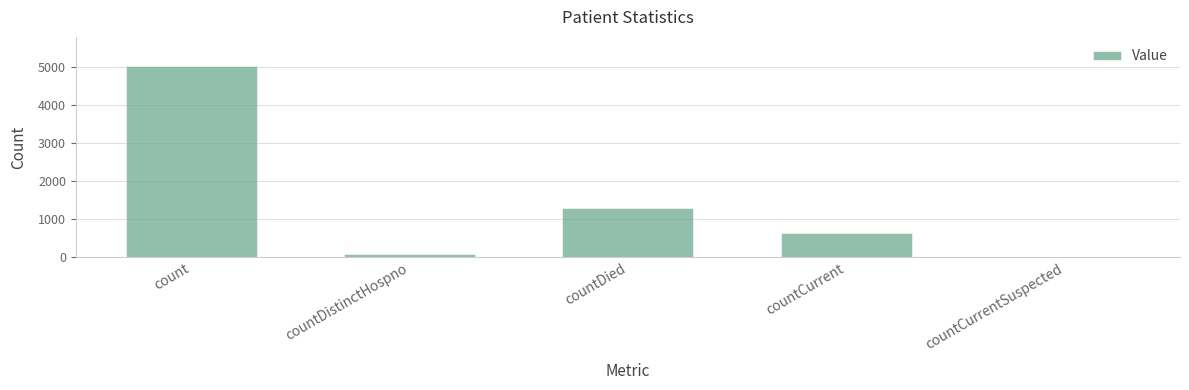

Which category has the highest value across all series?

count